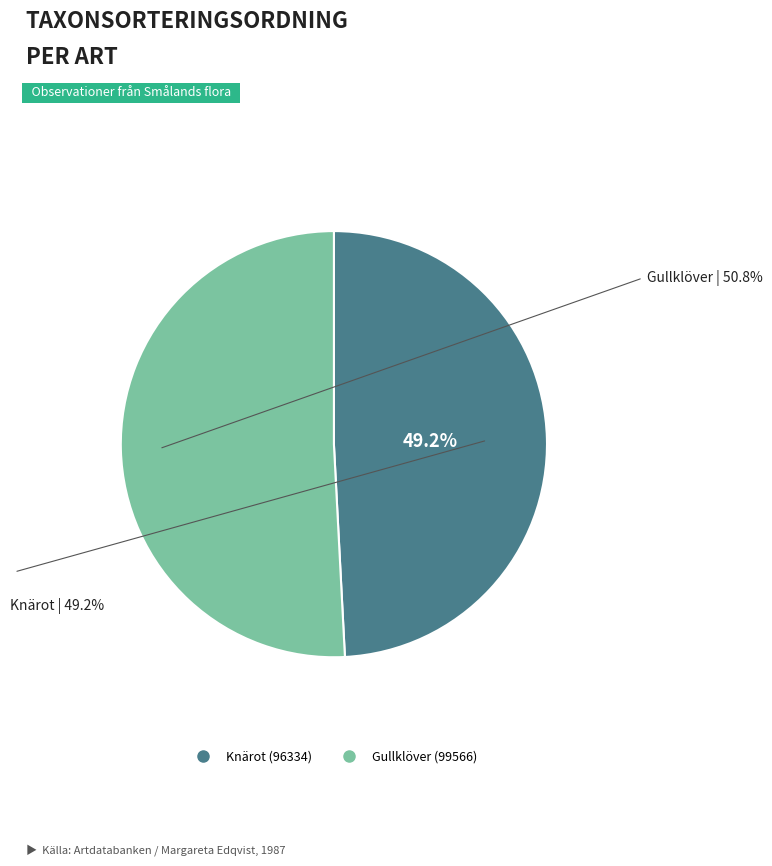

Rank the categories by value from highest to lowest.

Gullklöver, Knärot